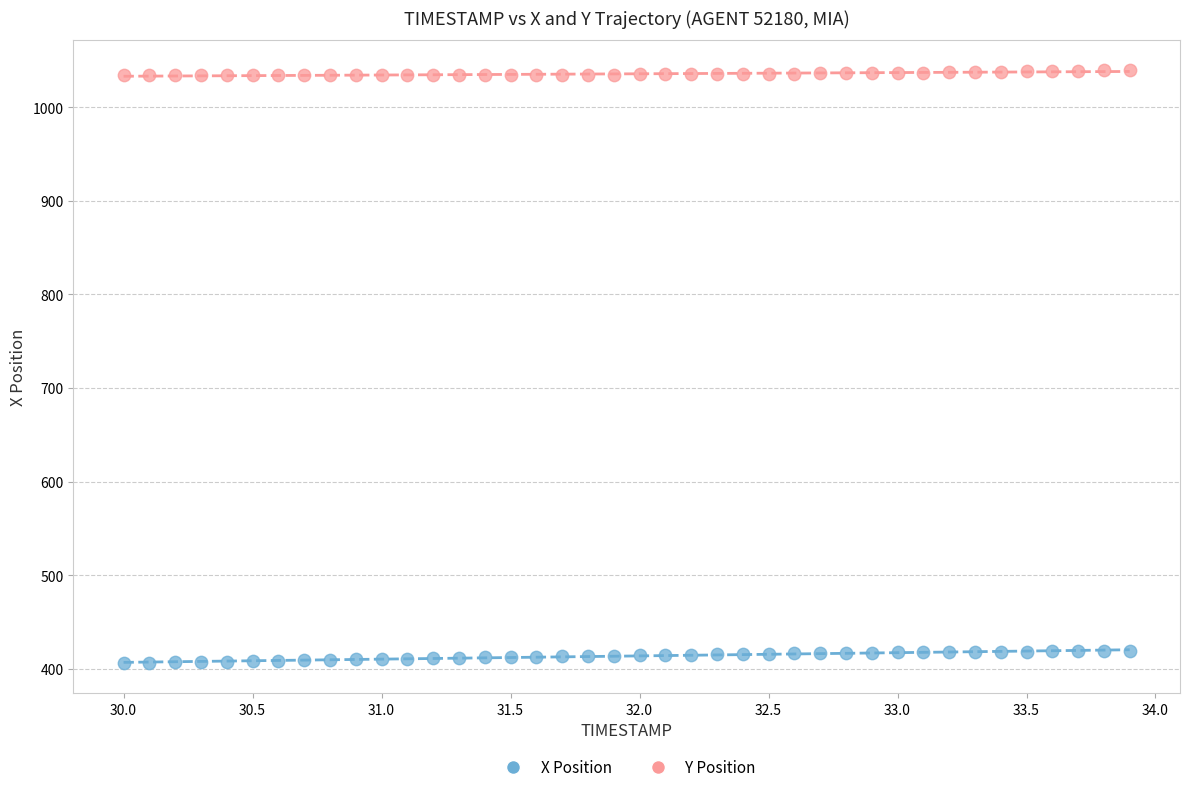

Which series reaches the maximum Y coordinate?

Y Position